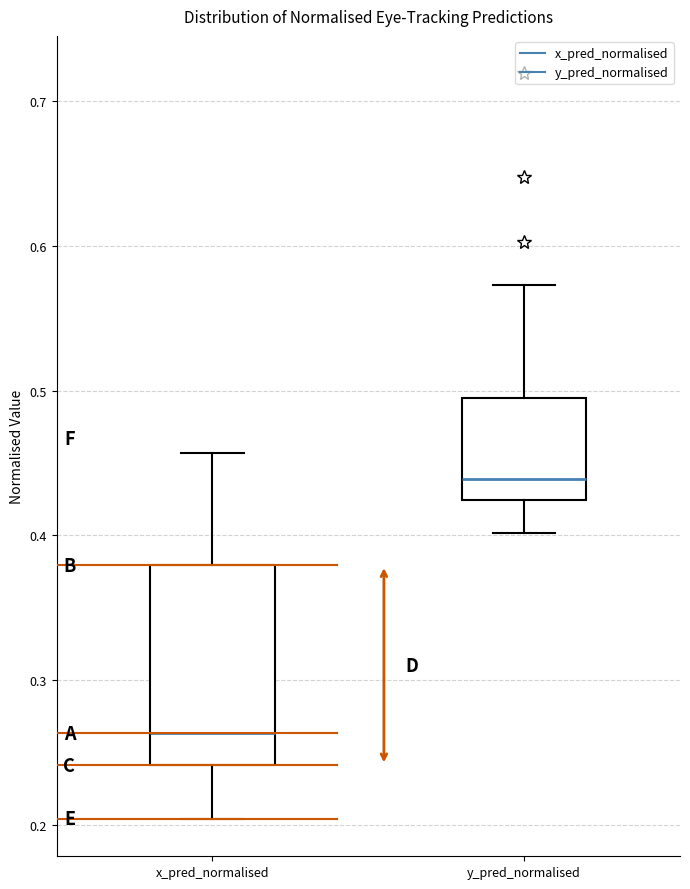

Where is the upper edge of the box for y_pred_normalised on the y-axis? The values are not printed on the chart, so give them approximately, as read against the axis.

0.49